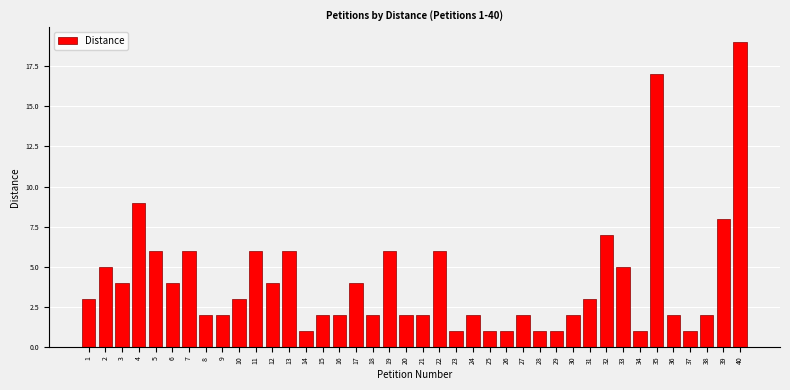

What value does the data have at 4?

9